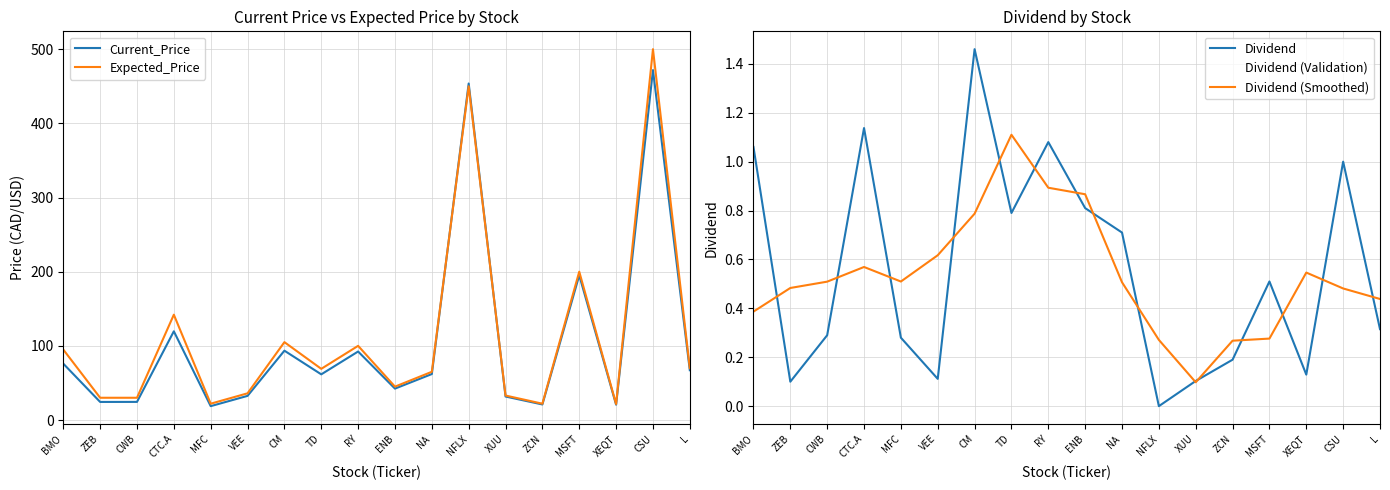

Rank the series by their maximum value, from lowest to highest.

Dividend (Validation), Dividend (Smoothed), Dividend, Current_Price, Expected_Price